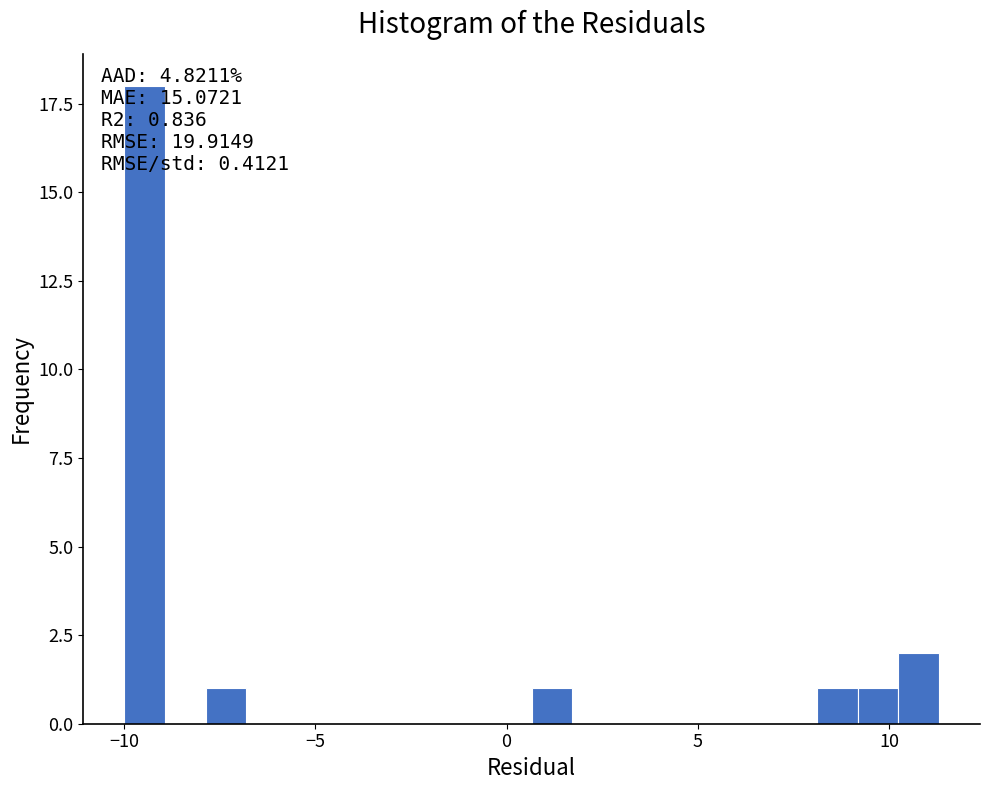

Read against the x-axis, roughly where is the centre of the tallest bar?

-9.5